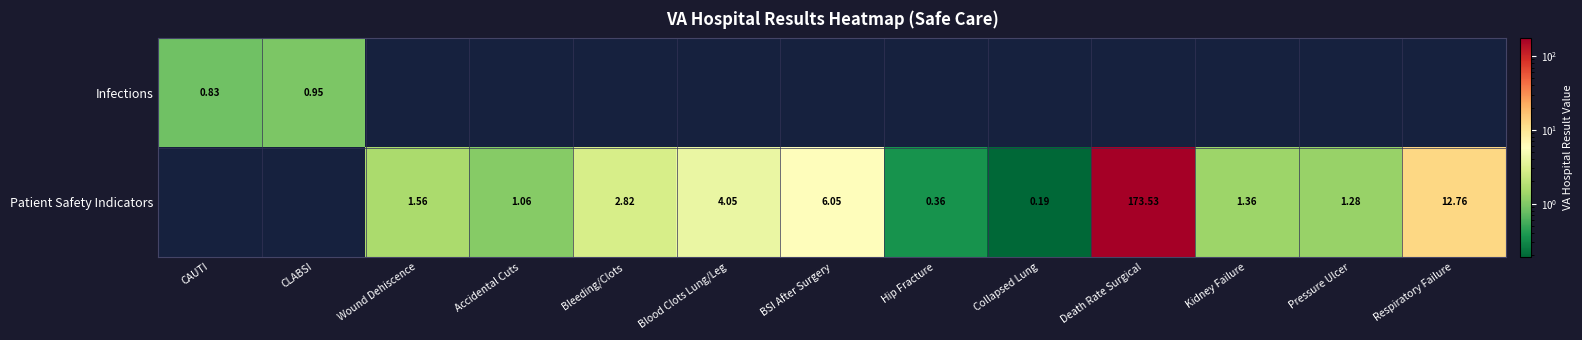

Is it true that Patient Safety Indicators equals 0.8 at Kidney Failure?

False